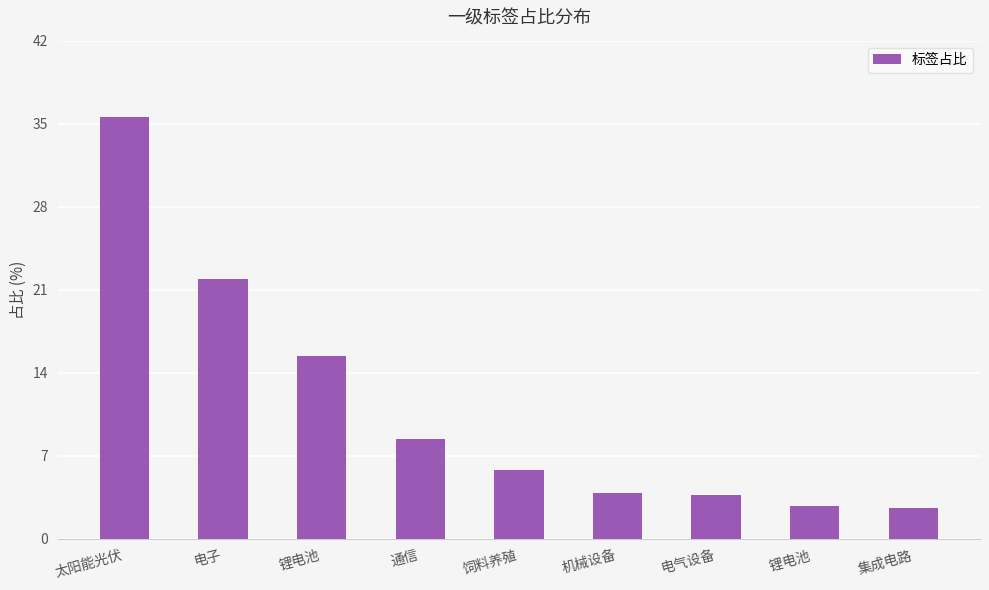

Between 锂电池 and 电气设备, which is larger?

锂电池